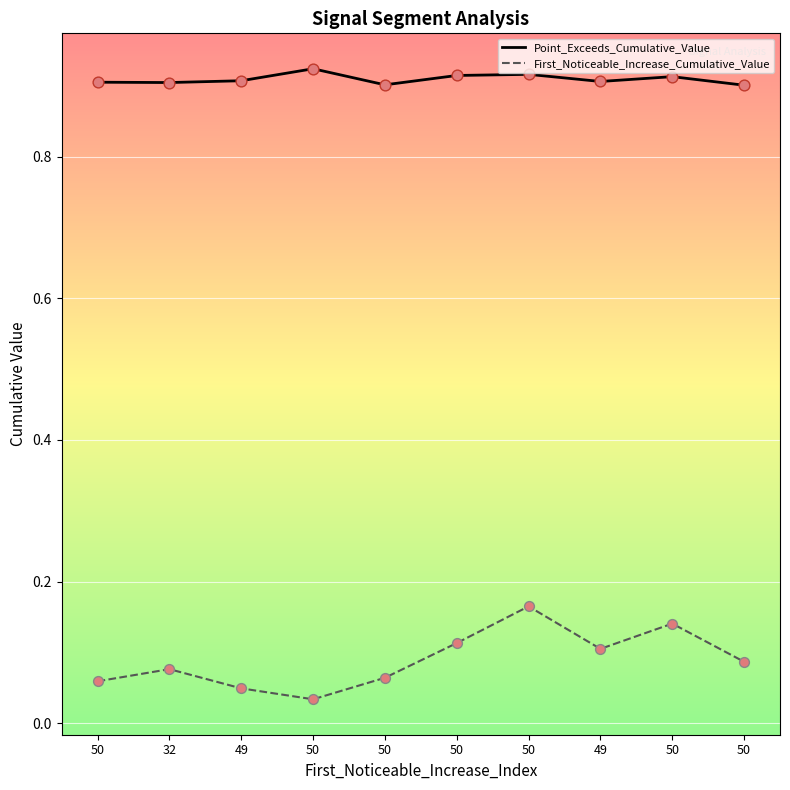

What are all the series names shown in the legend?

Point_Exceeds_Cumulative_Value, First_Noticeable_Increase_Cumulative_Value